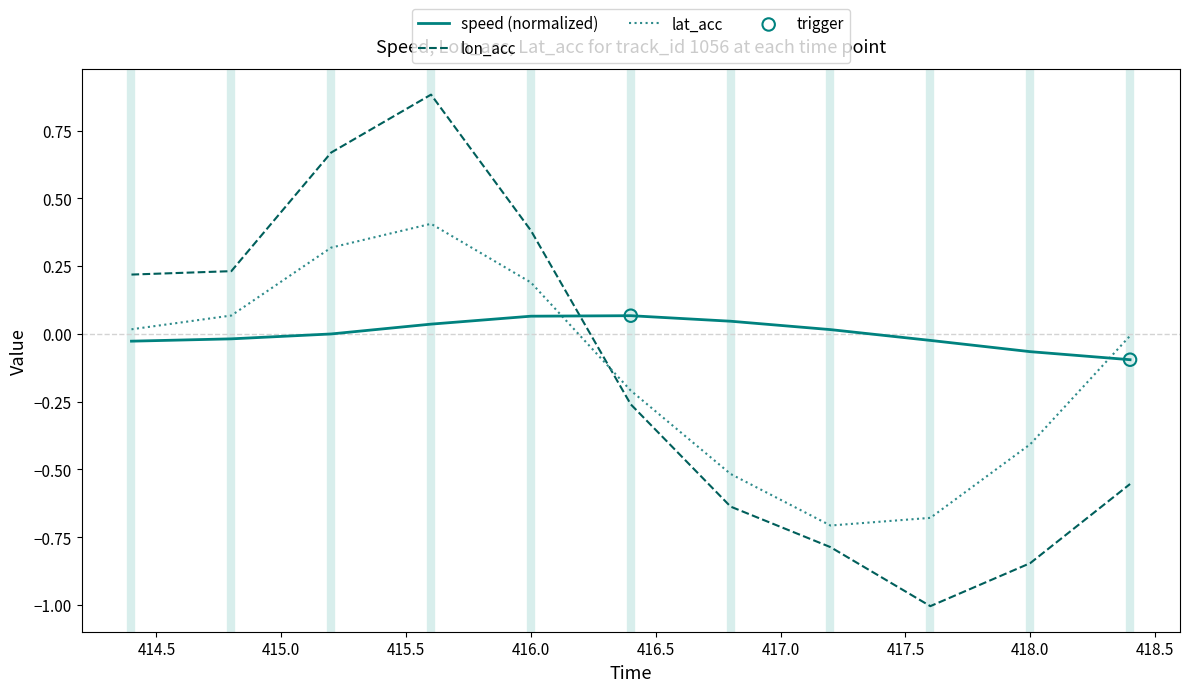

Which series has the largest range (max minus min)?

lon_acc